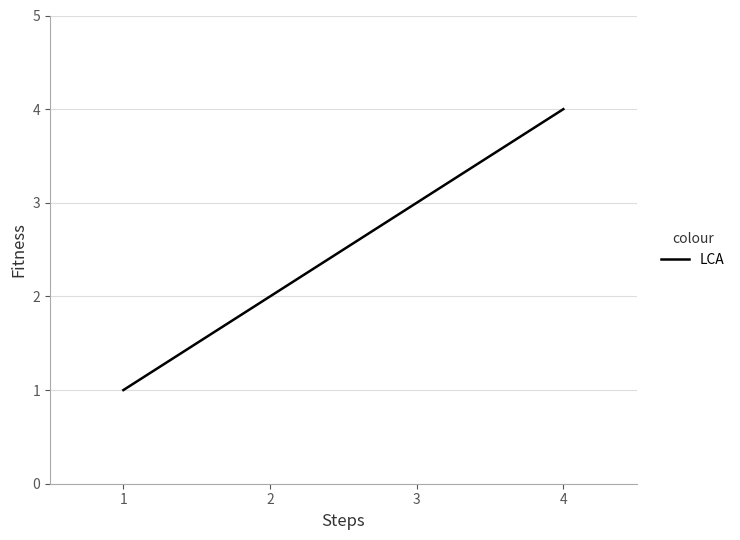

The chart shows a value of 2 at 4. True or false?

False